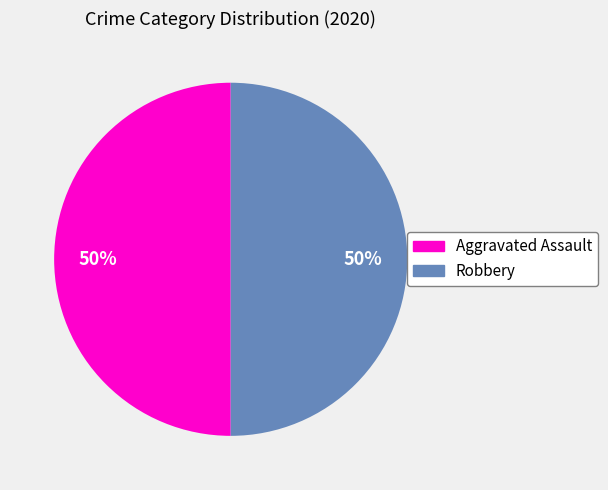

How many slices are in this pie chart?

2